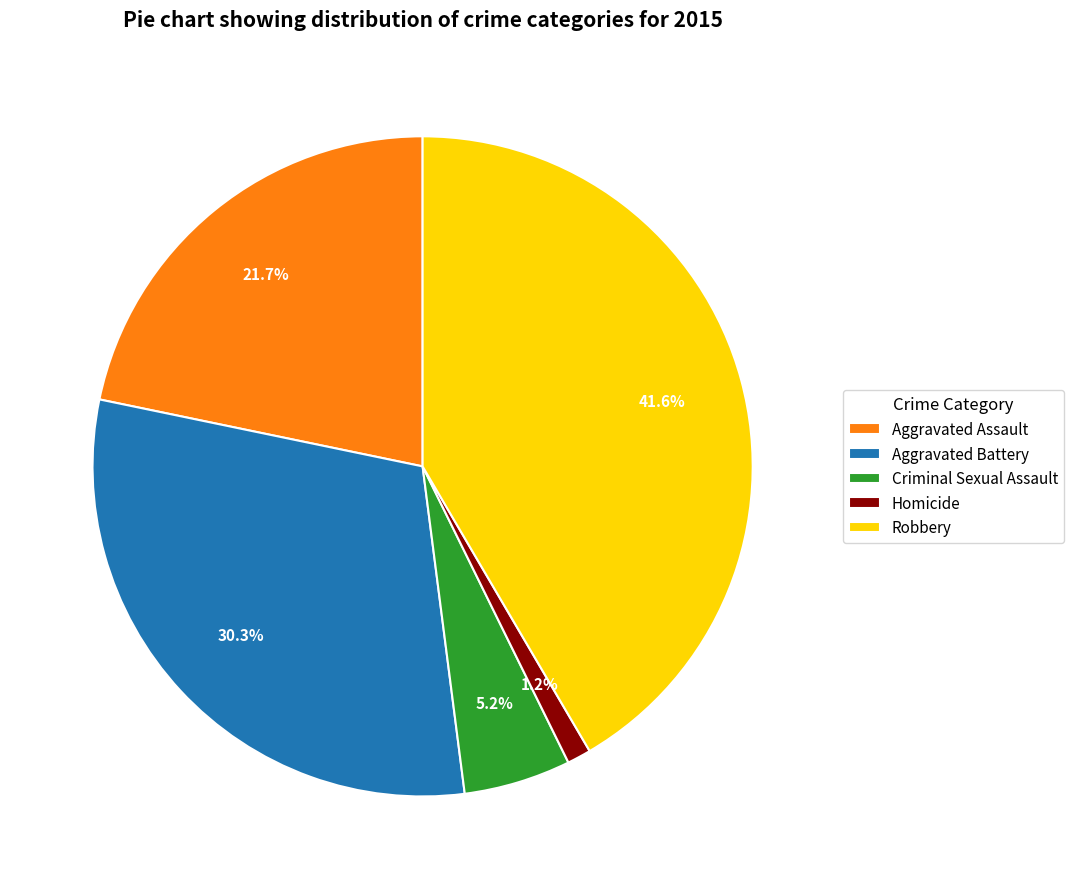

How many slices are in this pie chart?

5